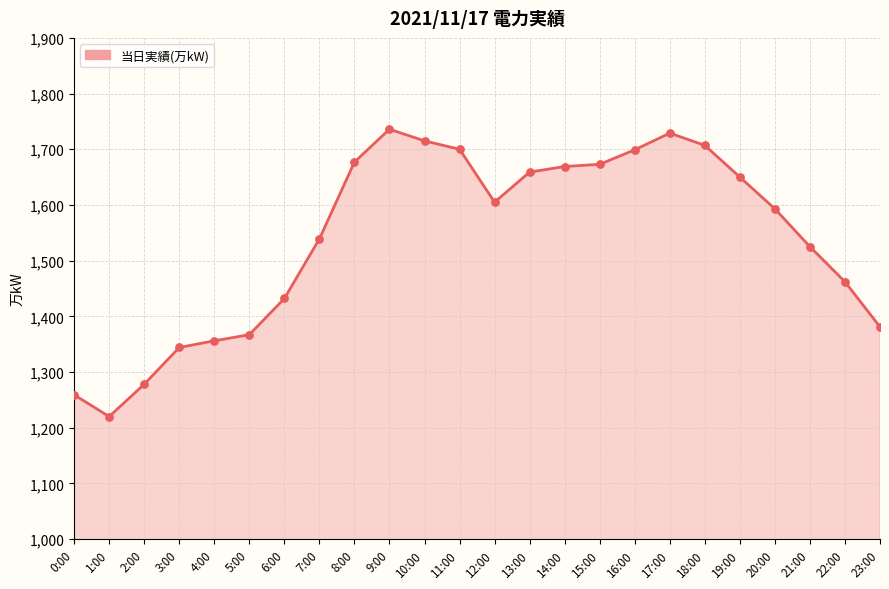

What is the change in value from 2:00 to 9:00?

+458